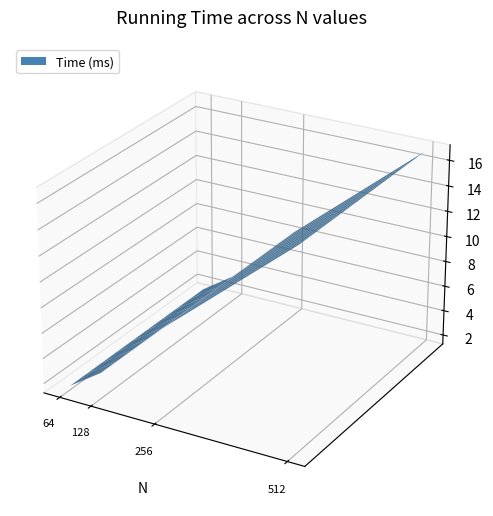

Reading left to right, transcribe all the data shown in this chart.

1.6	3.3	8.2	16.9